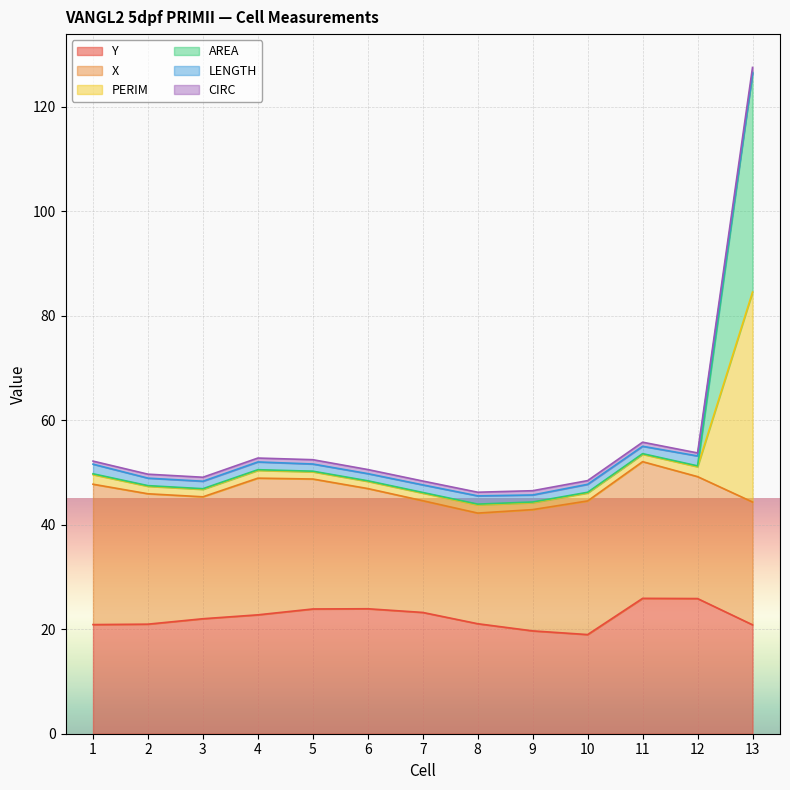

What is the highest value of the Y series?

25.9